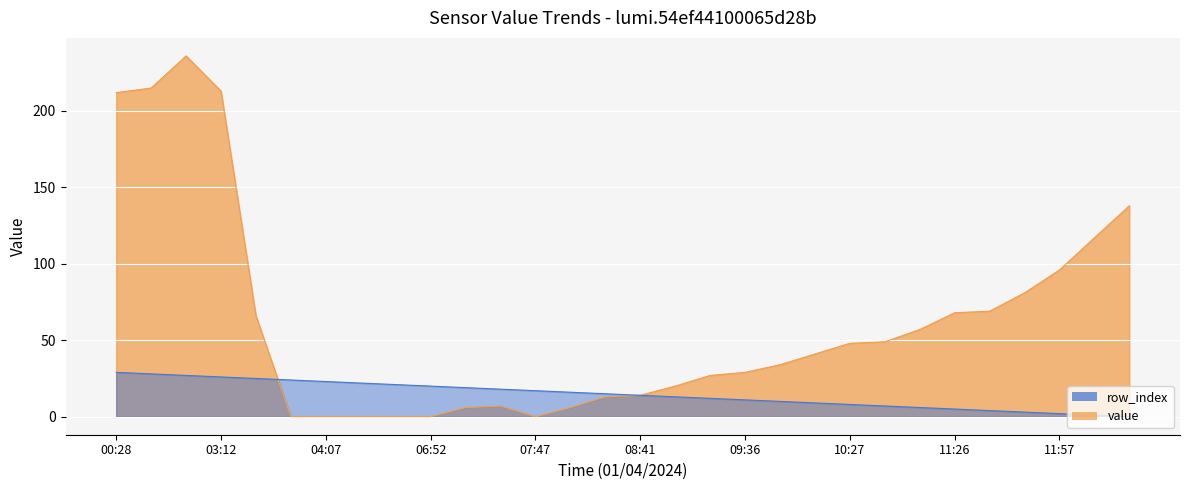

At which category is the sum across all series the highest?

01:30